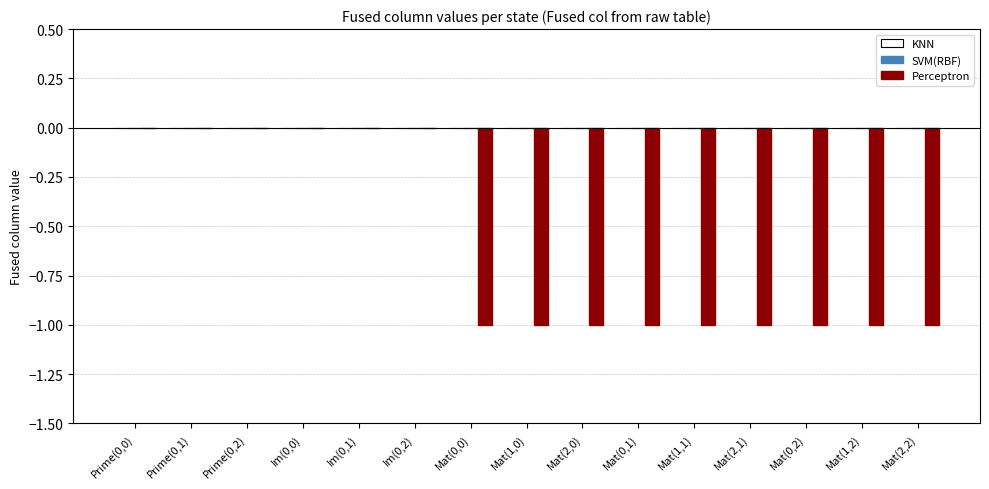

Does the chart contain stacked bars?

No